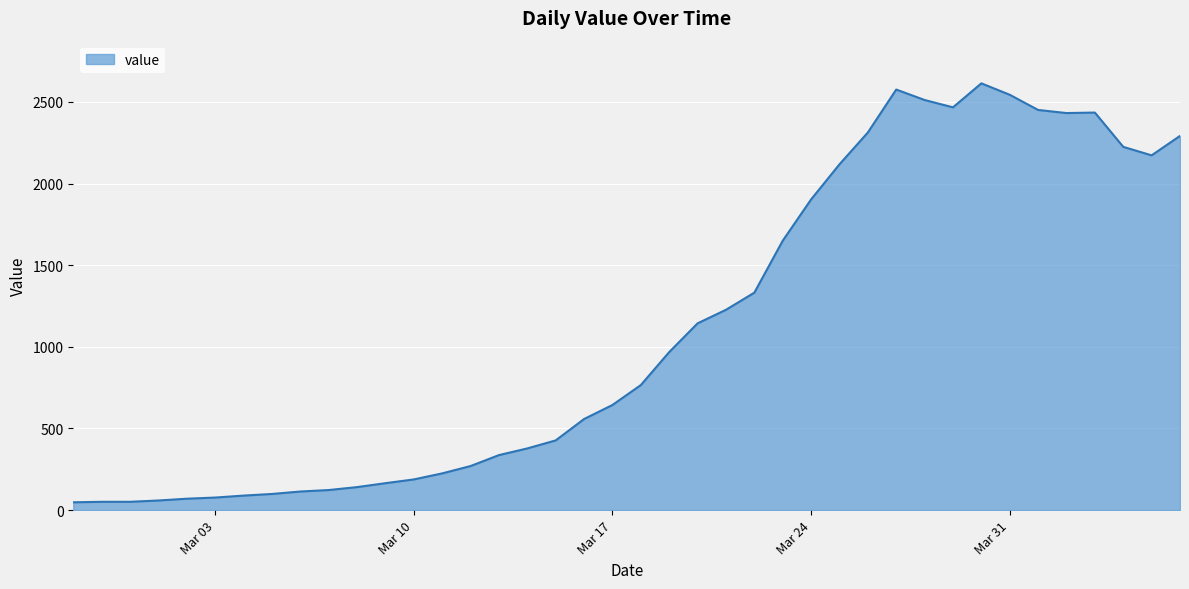

What is the maximum value shown in the chart?

2614